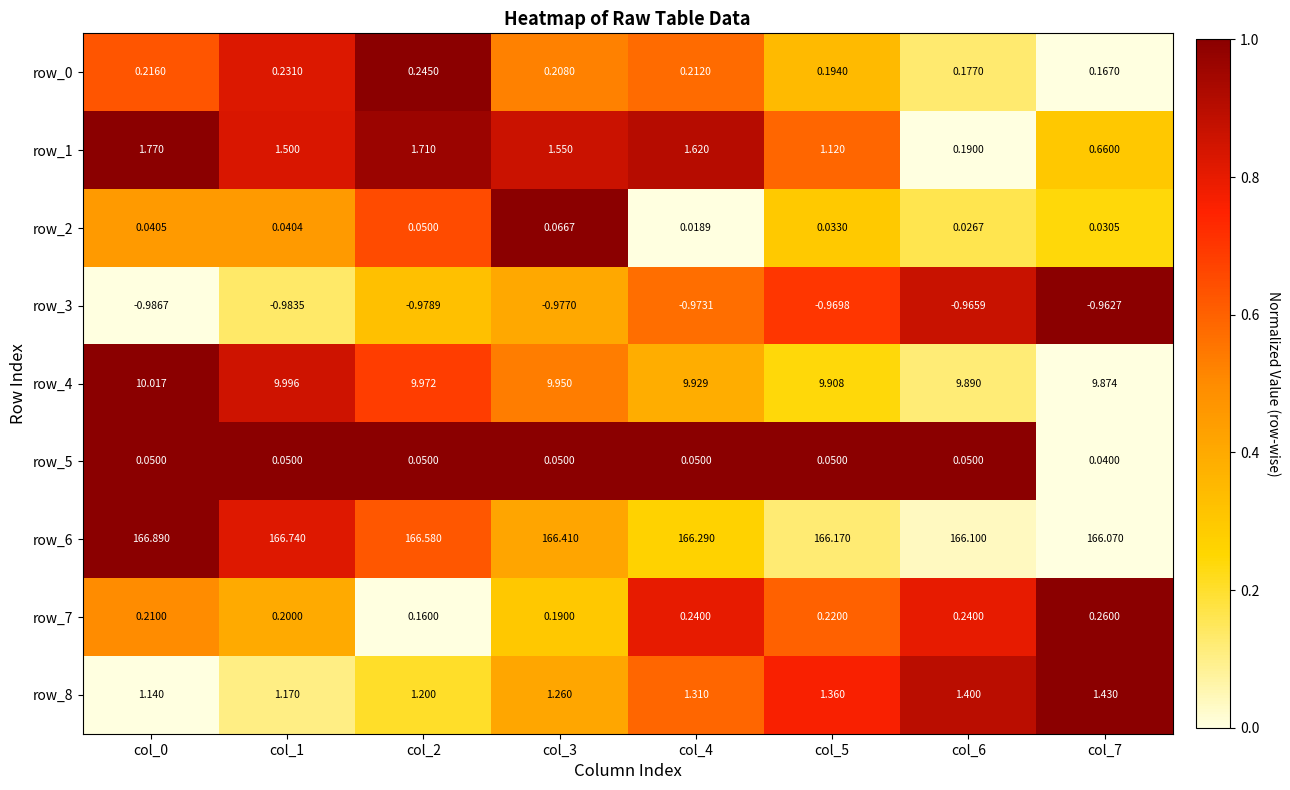

The row_3 series shows 0.9 at col_4. True or false?

False